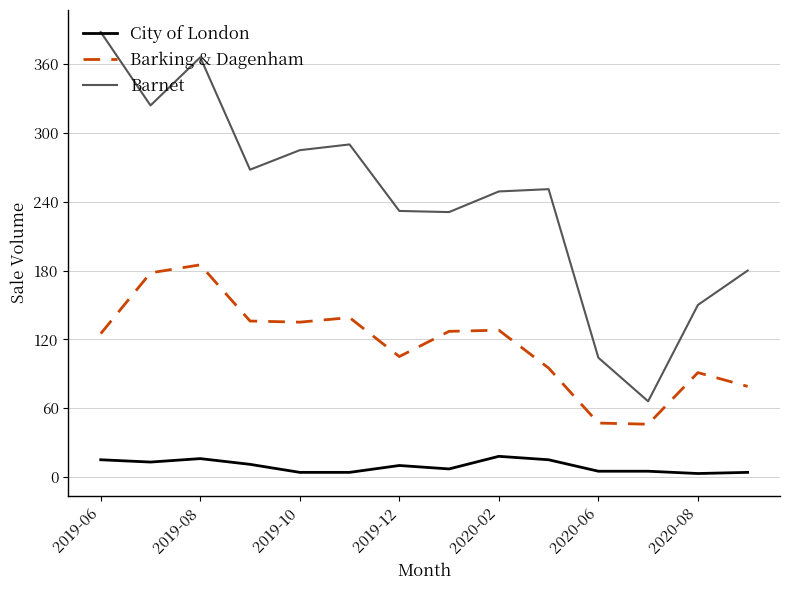

Which series has the largest range (max minus min)?

Barnet